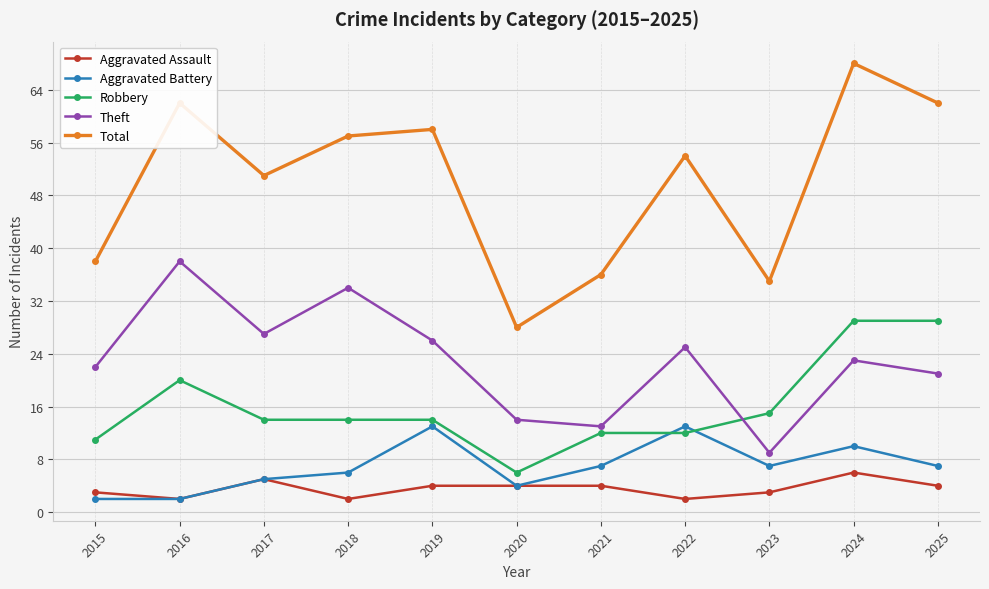

What is the value of the Total point at the 10th from the left?

68